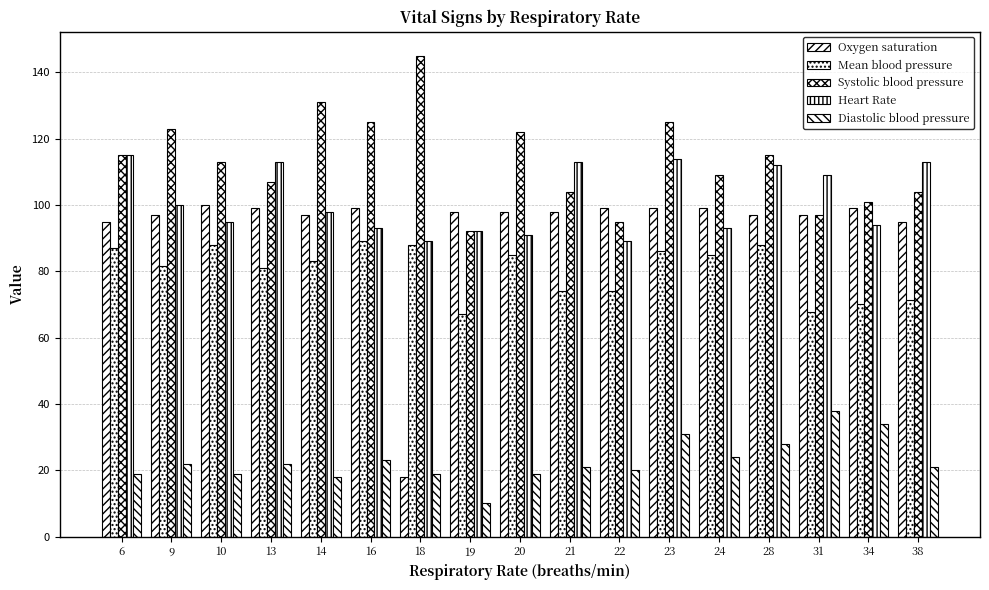

Rank the series by their maximum value, from highest to lowest.

Systolic blood pressure, Heart Rate, Oxygen saturation, Mean blood pressure, Diastolic blood pressure